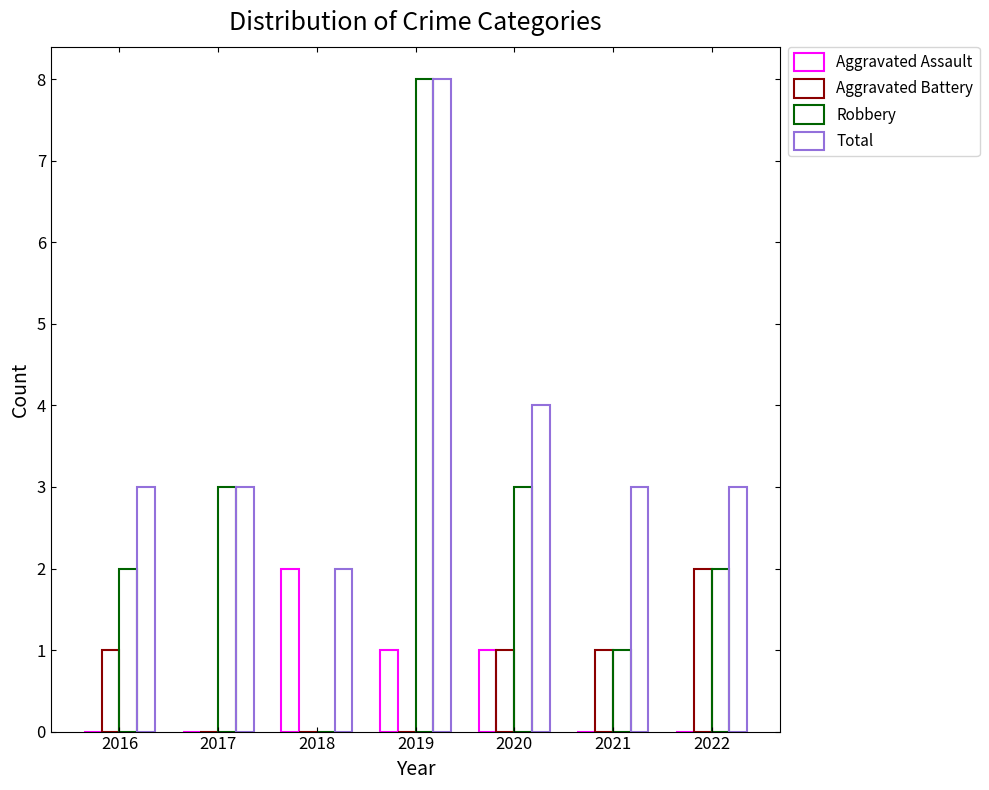

What is the value of the Robbery bar at the 1st from the left?

2